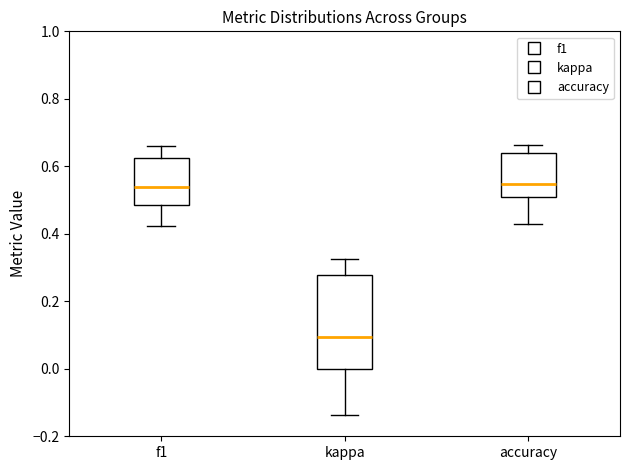

Reading left to right, read every box against the y-axis: the position of its median line, the range the box covers, and the ends of its whiskers. The values are not printed on the chart, so give them approximately, as read against the axis.

f1: median 0.54, box 0.48 to 0.62, whiskers 0.42 to 0.66
kappa: median 0.10, box 0.00 to 0.28, whiskers -0.14 to 0.32
accuracy: median 0.54, box 0.50 to 0.64, whiskers 0.42 to 0.66